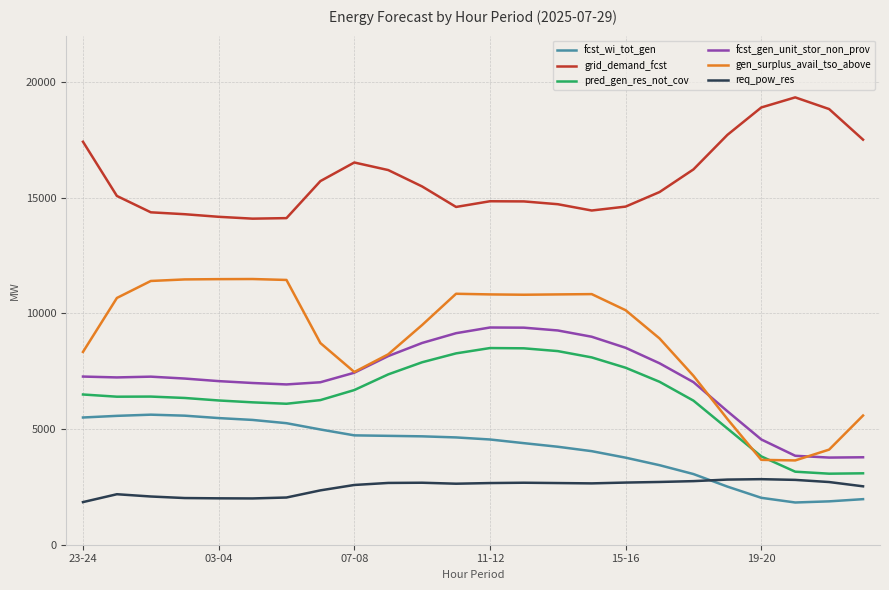

What is the minimum value for fcst_wi_tot_gen?

1825